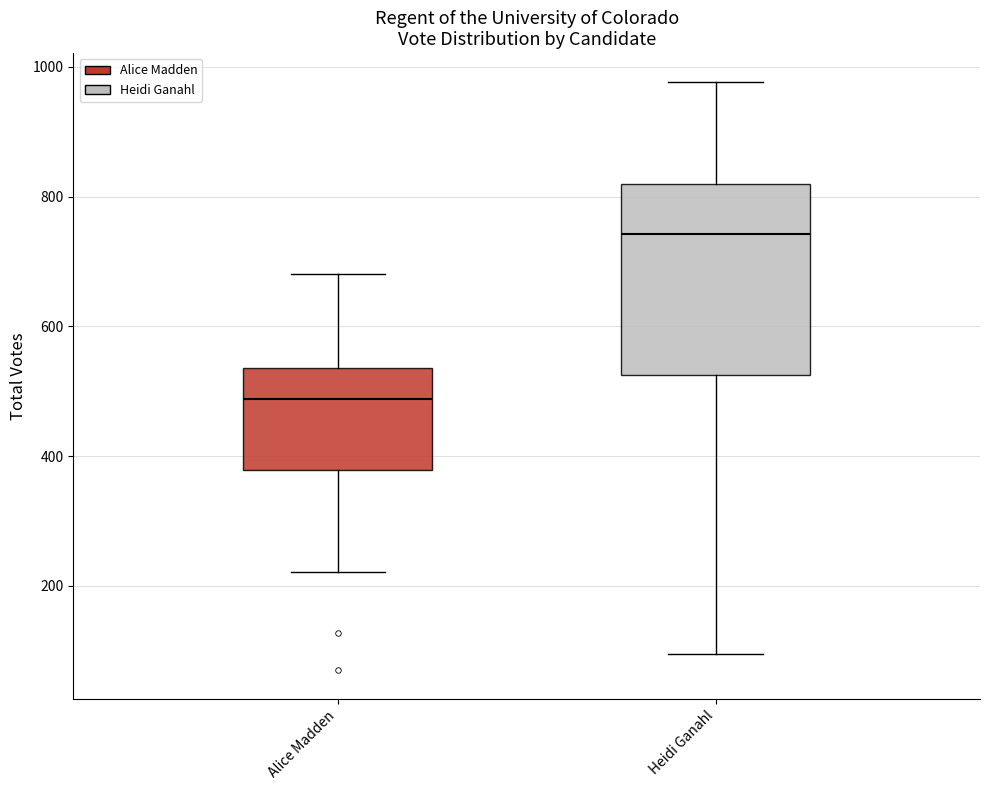

Reading left to right, transcribe this box plot: for each box, give where its median line is, the range the box spans, and where its two whiskers end, as read against the y-axis. The values are not printed on the chart, so give them approximately, as read against the axis.

Alice Madden: median 480, box 380 to 540, whiskers 220 to 680
Heidi Ganahl: median 740, box 520 to 820, whiskers 100 to 980